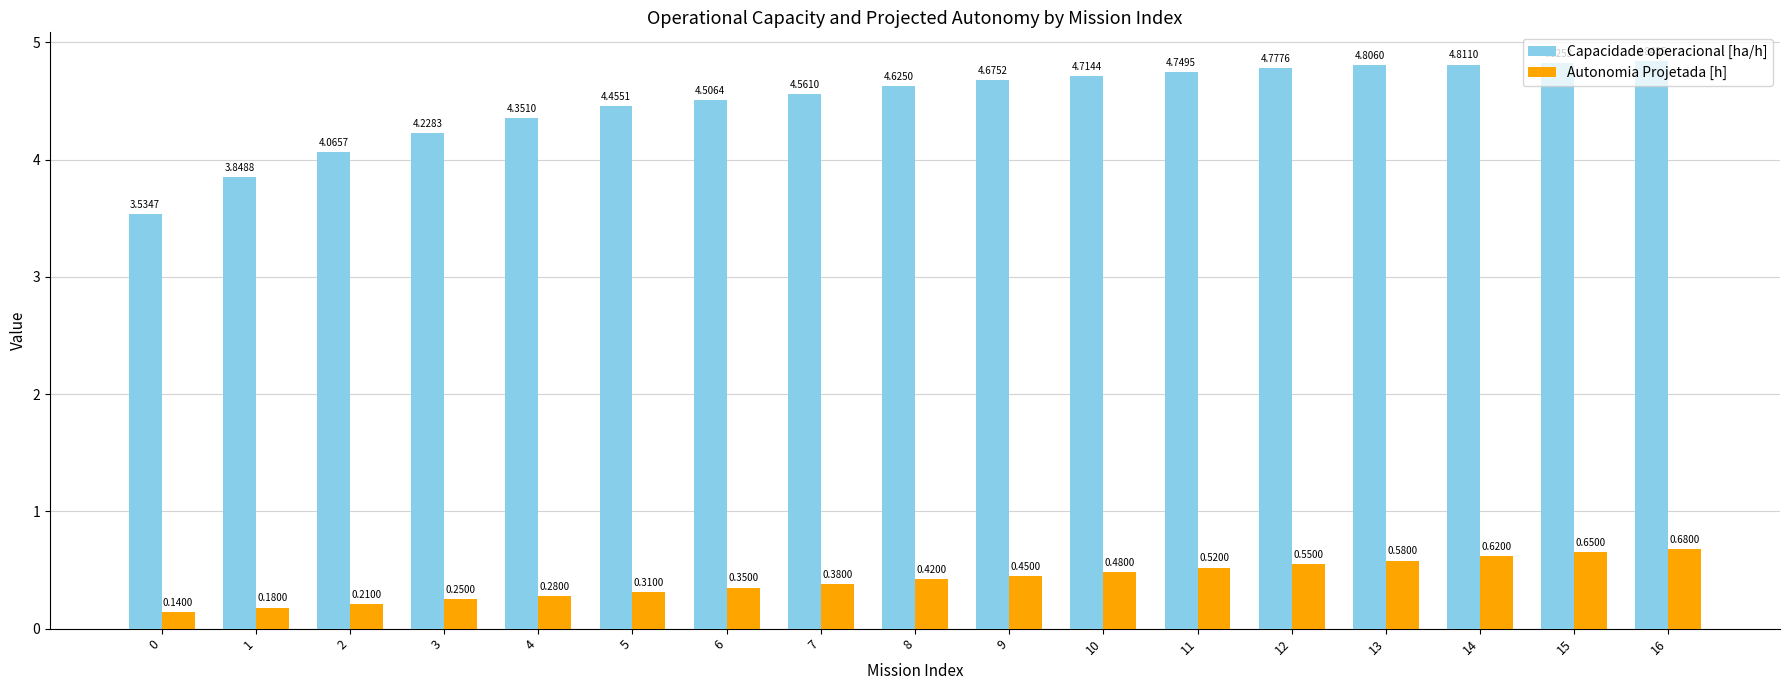

How many data points in Capacidade operacional [ha/h] are above 4?

15